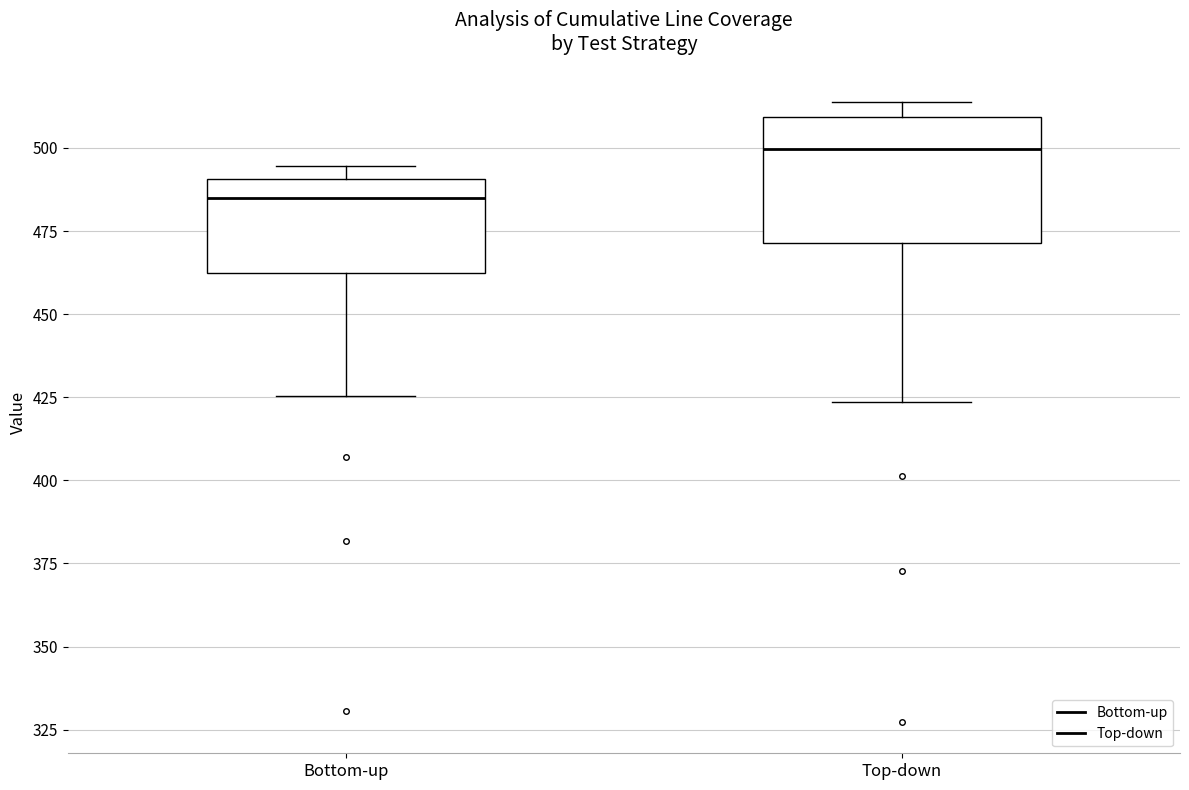

Reading left to right, read every box against the y-axis: the position of its median line, the range the box covers, and the ends of its whiskers. The values are not printed on the chart, so give them approximately, as read against the axis.

Bottom-up: median 485, box 460 to 490, whiskers 425 to 495
Top-down: median 500, box 470 to 510, whiskers 425 to 515